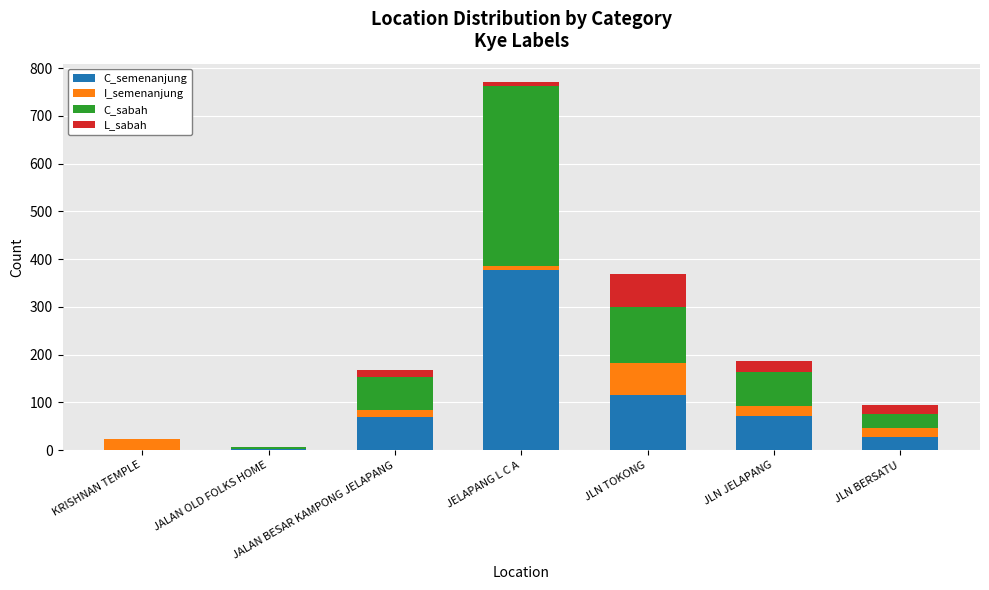

At which label does C_semenanjung reach its peak?

JELAPANG L C A